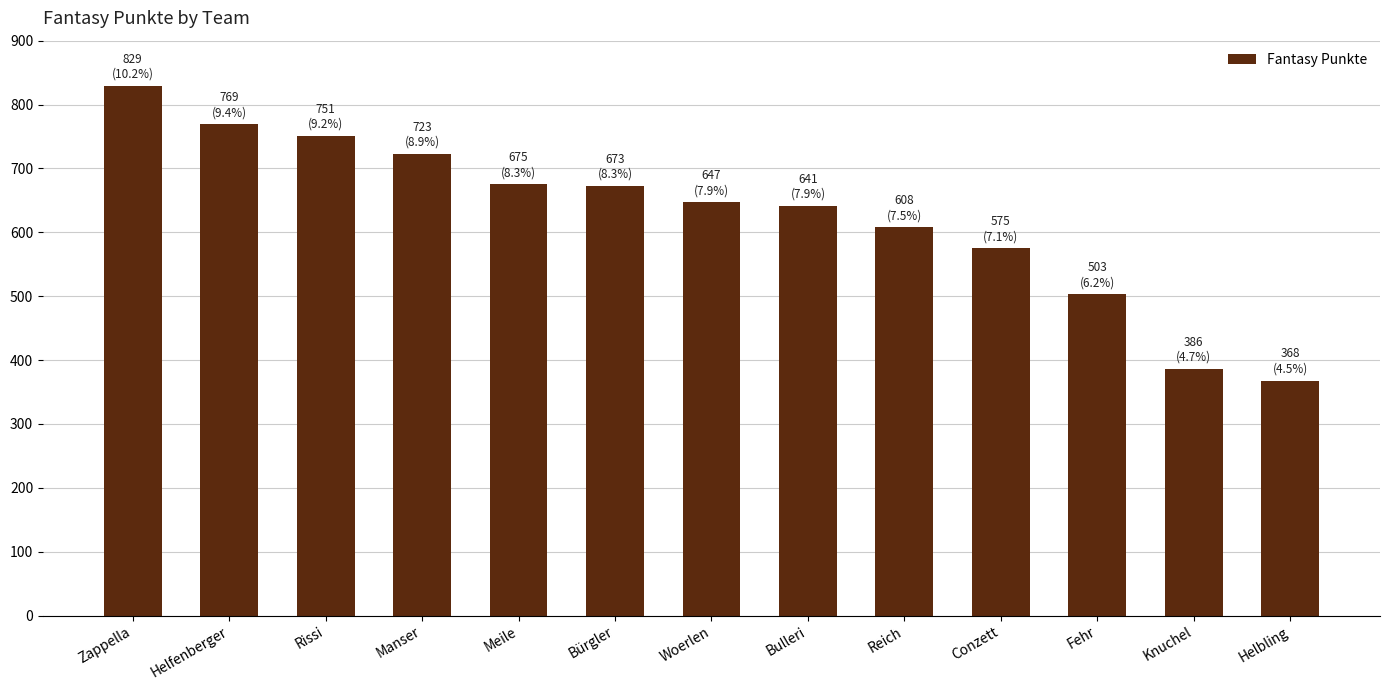

What is the sum of the values at Helfenberger and Rissi?

1520